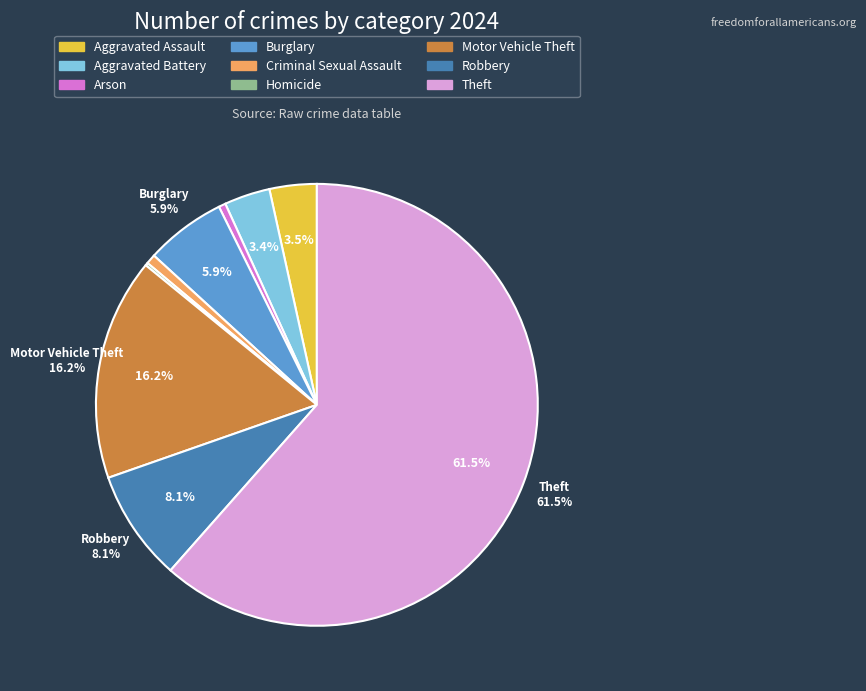

Count the number of slices in the pie.

9